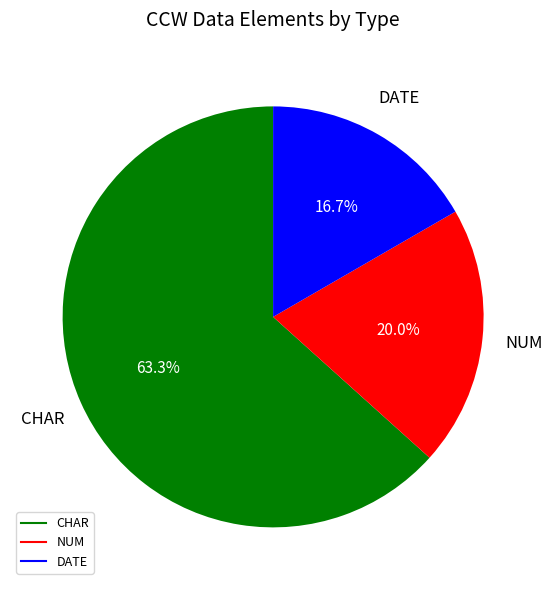

Is there a majority slice in this chart?

Yes